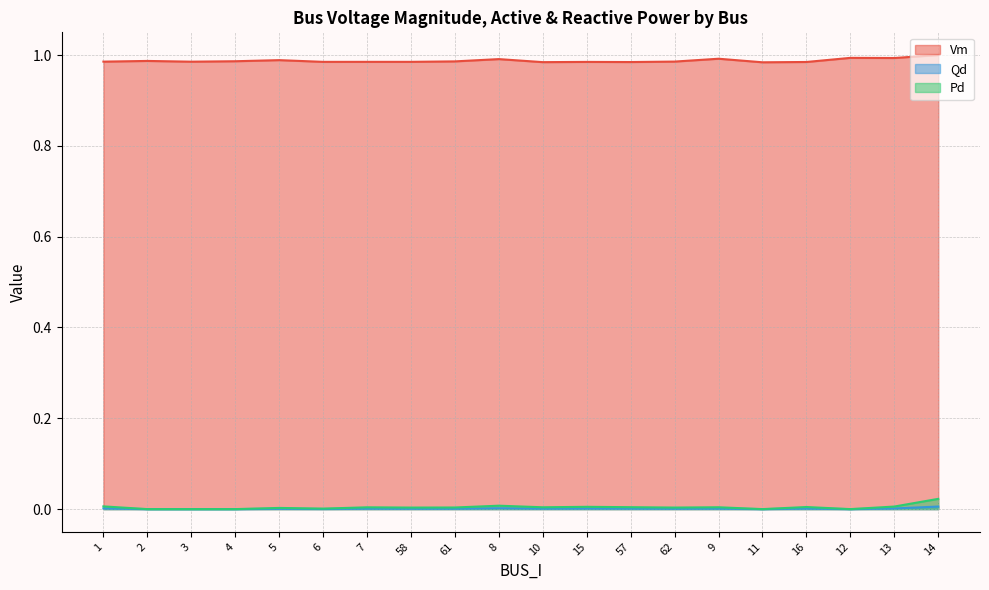

How many data points in Pd are above 0?

15